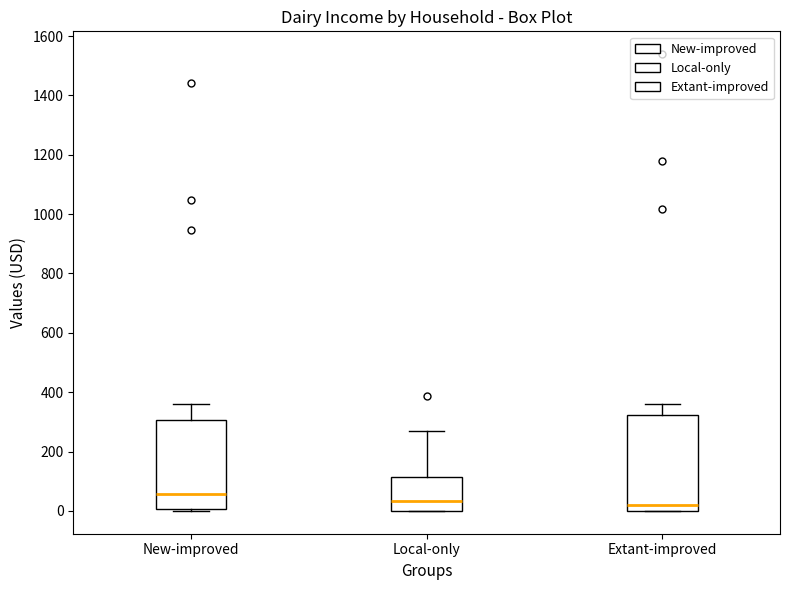

Reading left to right, transcribe this box plot: for each box, give where its median line is, the range the box spans, and where its two whiskers end, as read against the y-axis. The values are not printed on the chart, so give them approximately, as read against the axis.

New-improved: median 60, box 0 to 300, whiskers 0 to 360
Local-only: median 40, box 0 to 120, whiskers 0 to 260
Extant-improved: median 20, box 0 to 320, whiskers 0 to 360